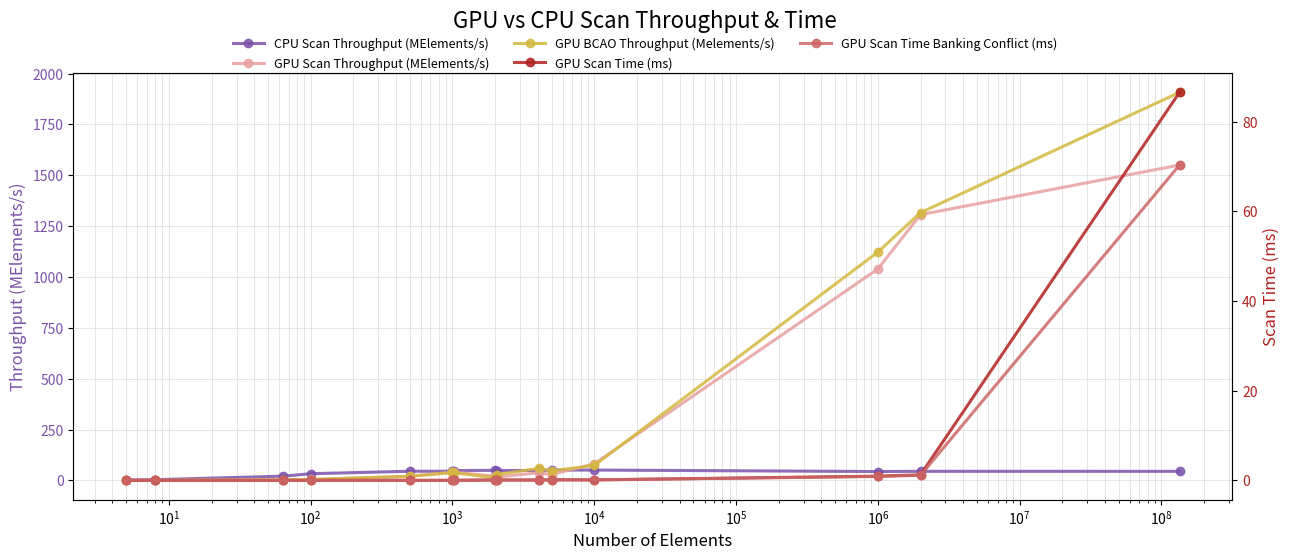

What are all the series names shown in the legend?

CPU Scan Throughput (MElements/s), GPU Scan Throughput (MElements/s), GPU BCAO Throughput (Melements/s), GPU Scan Time (ms), GPU Scan Time Banking Conflict (ms)